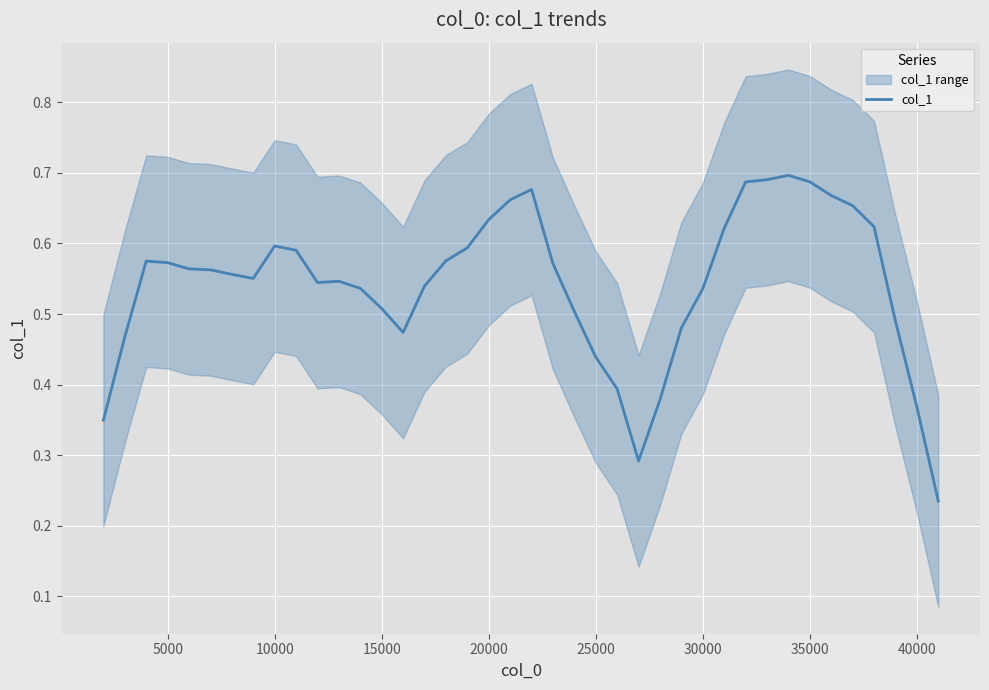

The col_1 series shows 0.9 at 30000. True or false?

False